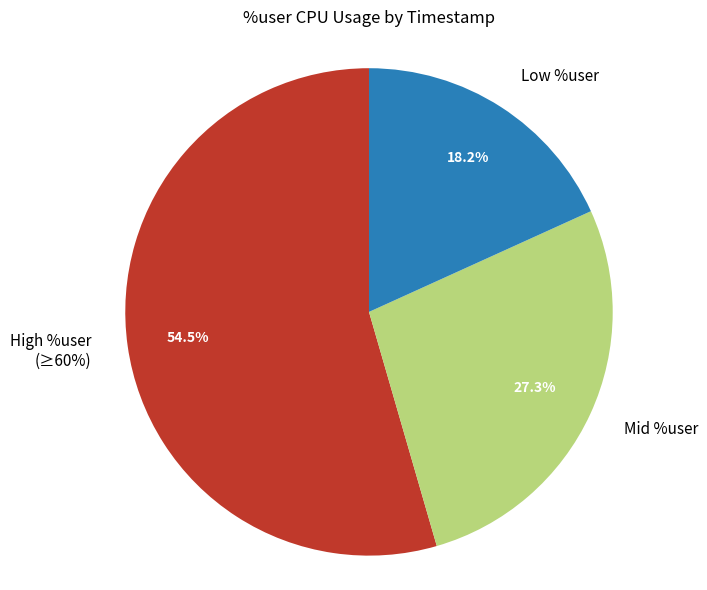

Is 16:51:50 the majority of the pie?

No